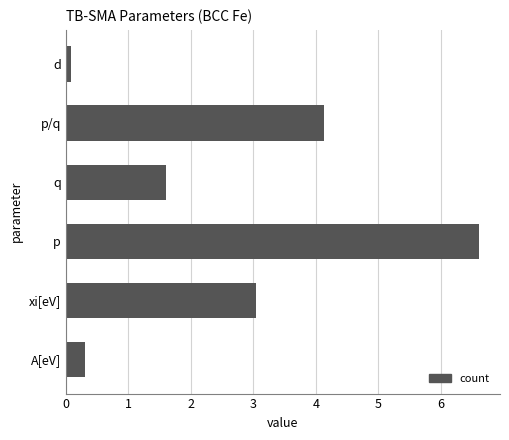

Is it true that the value at q is 0.4?

False